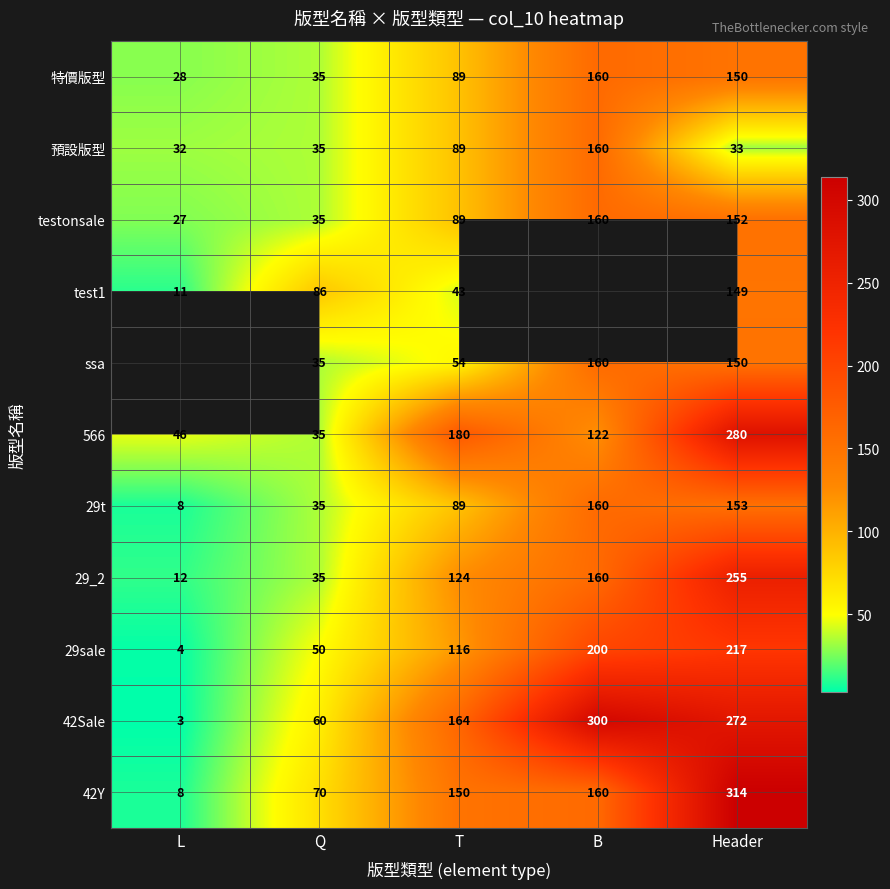

What is the lowest value of the 29_2 series?

12